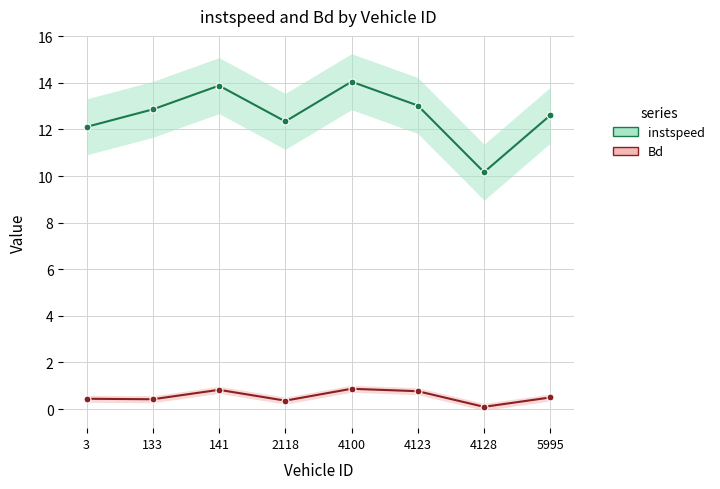

At which label does instspeed first exceed 12?

3